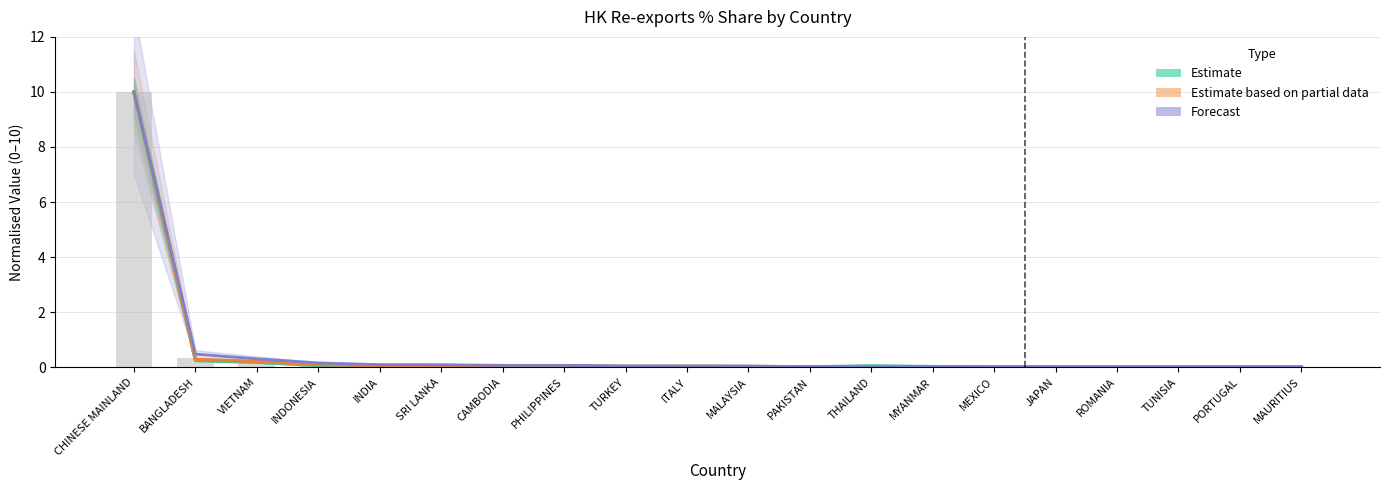

Are the bars grouped side by side (vs. stacked)?

Yes